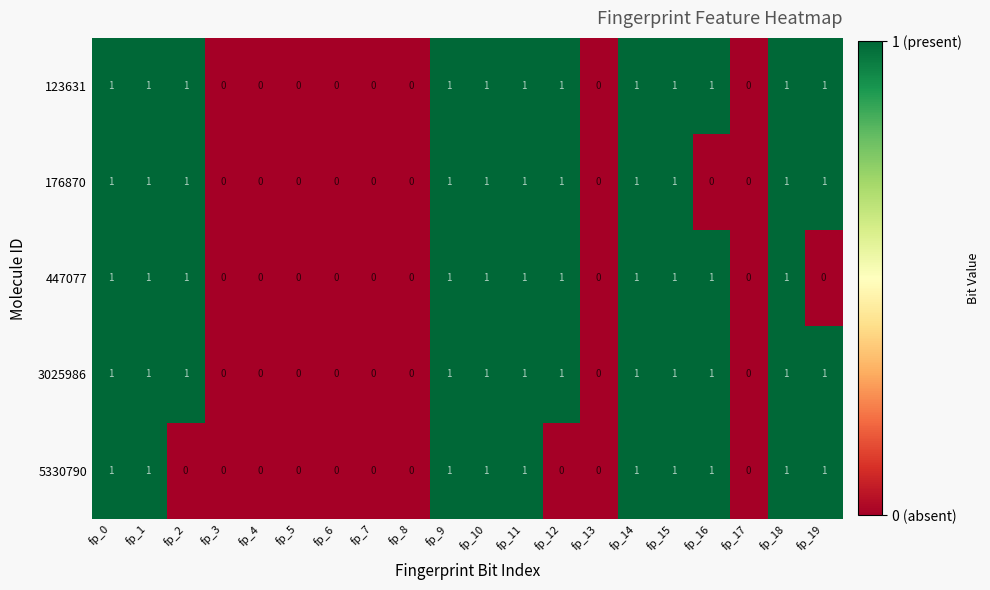

What is the total value across all series at fp_10?

5